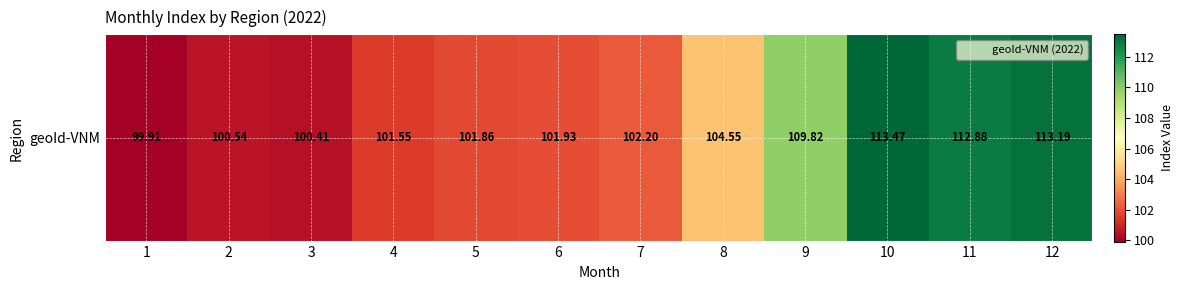

What is the sum of the geoId-VNM values at 7 and 6?

204.1